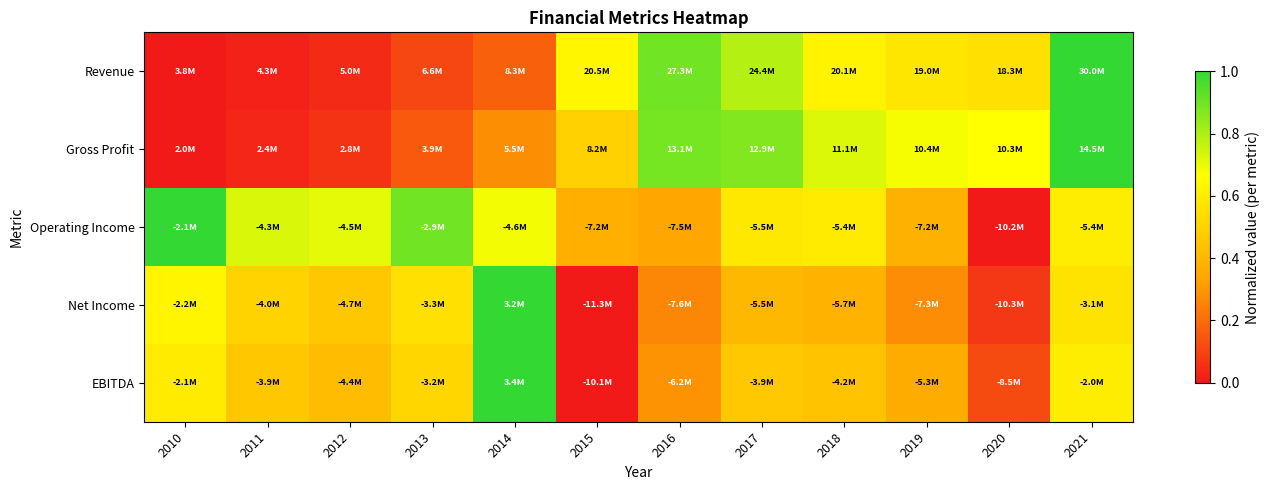

Reading left to right, extract all data points from this chart.

Revenue: 2010=0.0	2011=0.0	2012=0.0	2013=0.1	2014=0.2	2015=0.6	2016=0.9	2017=0.8	2018=0.6	2019=0.6	2020=0.6	2021=1.0
Gross Profit: 2010=0.0	2011=0.0	2012=0.1	2013=0.2	2014=0.3	2015=0.5	2016=0.9	2017=0.9	2018=0.7	2019=0.7	2020=0.7	2021=1.0
Operating Income: 2010=1.0	2011=0.7	2012=0.7	2013=0.9	2014=0.7	2015=0.4	2016=0.3	2017=0.6	2018=0.6	2019=0.4	2020=0.0	2021=0.6
Net Income: 2010=0.6	2011=0.5	2012=0.5	2013=0.6	2014=1.0	2015=0.0	2016=0.3	2017=0.4	2018=0.4	2019=0.3	2020=0.1	2021=0.6
EBITDA: 2010=0.6	2011=0.5	2012=0.4	2013=0.5	2014=1.0	2015=0.0	2016=0.3	2017=0.5	2018=0.4	2019=0.4	2020=0.1	2021=0.6